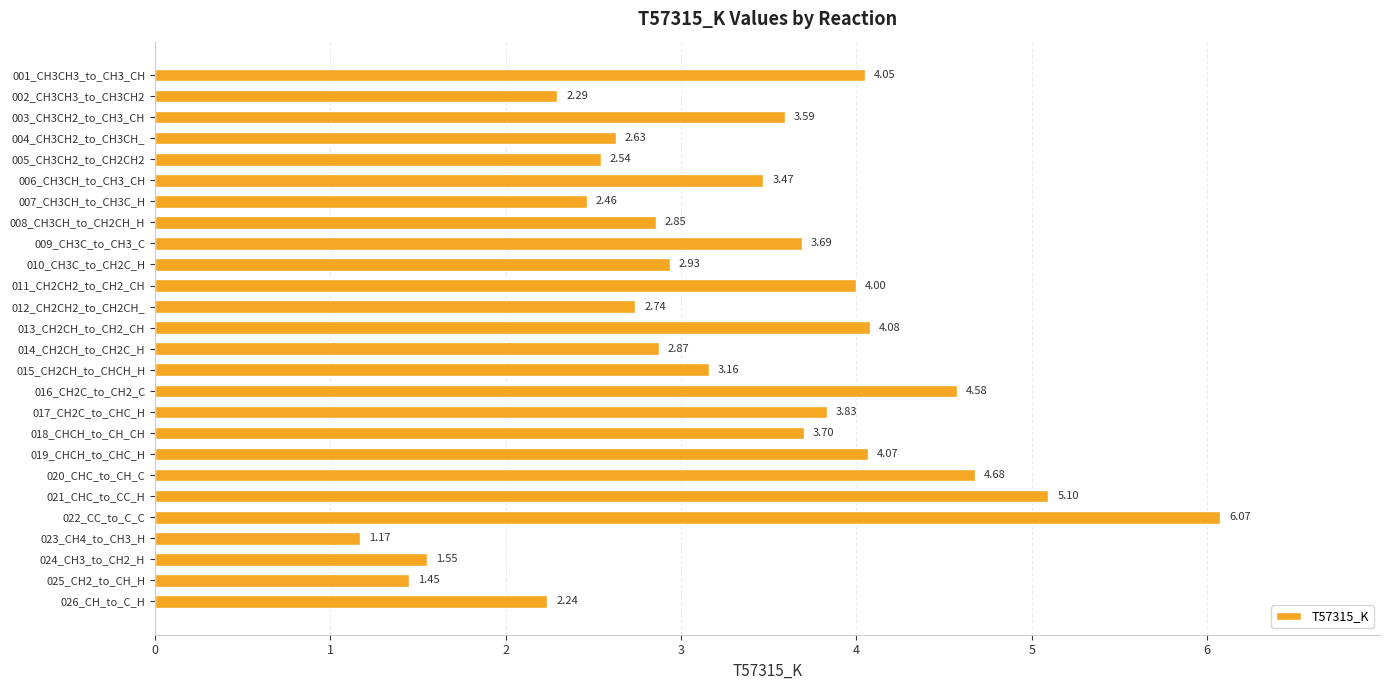

Which has a higher value, 002_CH3CH3_to_CH3CH2 or 006_CH3CH_to_CH3_CH?

006_CH3CH_to_CH3_CH